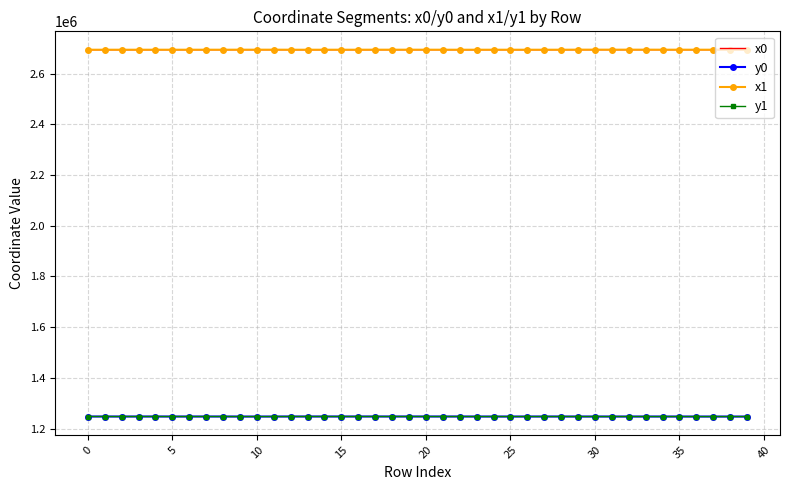

What is the minimum value for y1?

1247309.4